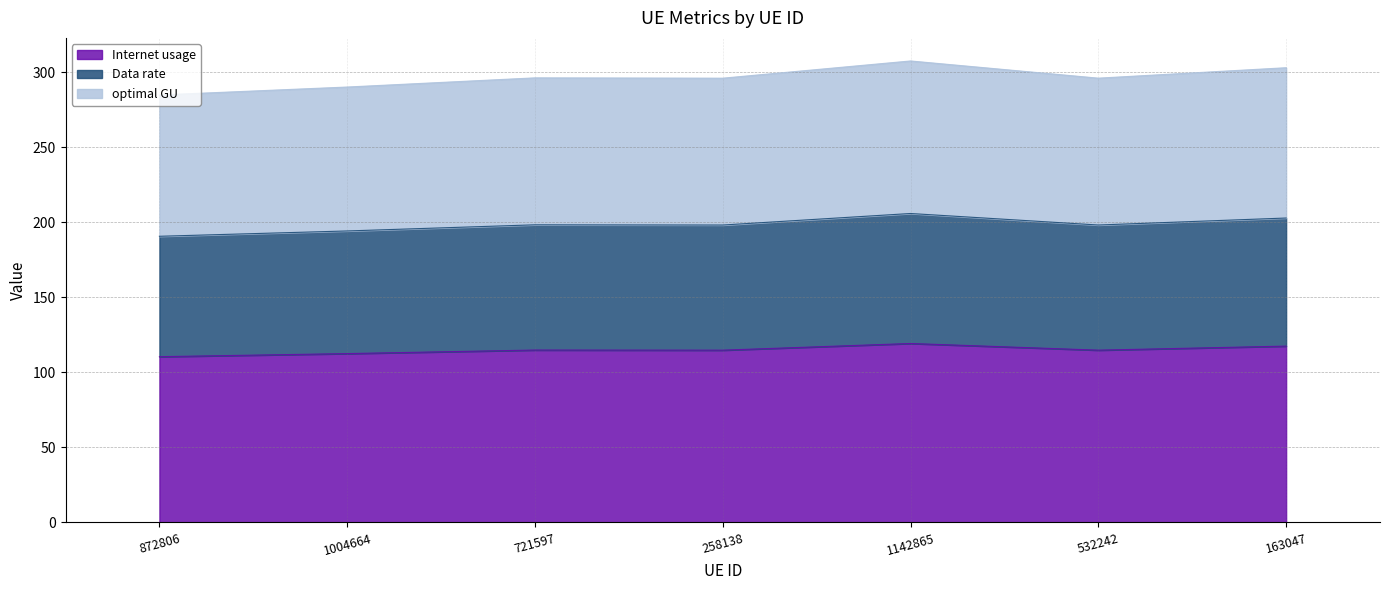

What is the approximate value of Data rate at 1004664?

194.3